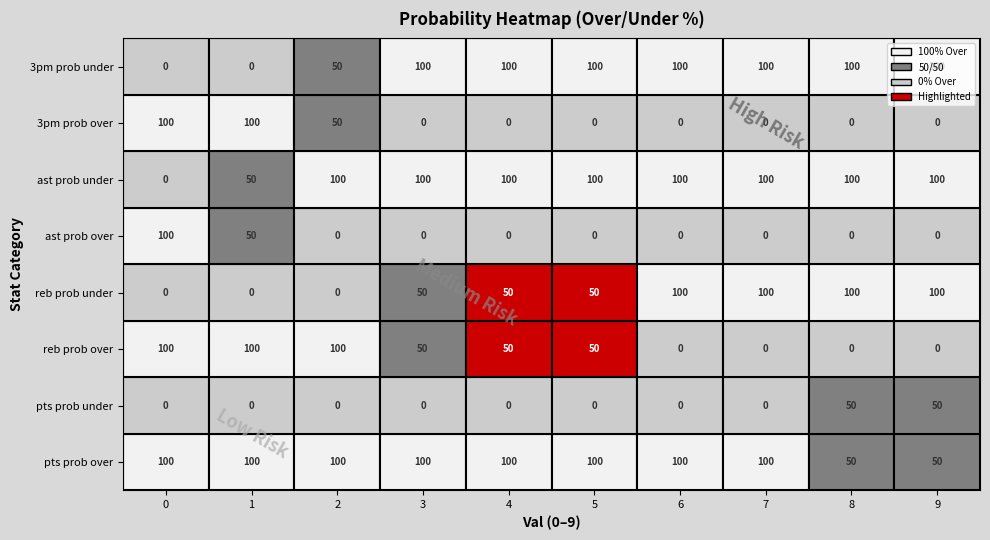

List the series in order of their peak value, lowest first.

pts prob under, pts prob over, reb prob over, reb prob under, ast prob over, ast prob under, 3pm prob over, 3pm prob under